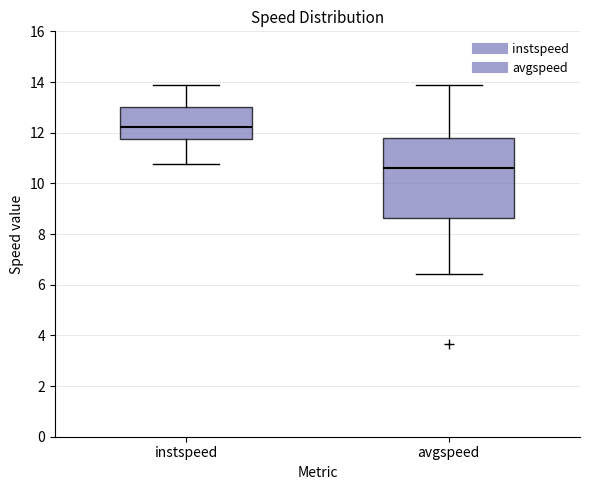

Reading left to right, read every box against the y-axis: the position of its median line, the range the box covers, and the ends of its whiskers. The values are not printed on the chart, so give them approximately, as read against the axis.

instspeed: median 12.2, box 11.8 to 13.0, whiskers 10.8 to 13.8
avgspeed: median 10.6, box 8.6 to 11.8, whiskers 6.4 to 13.8